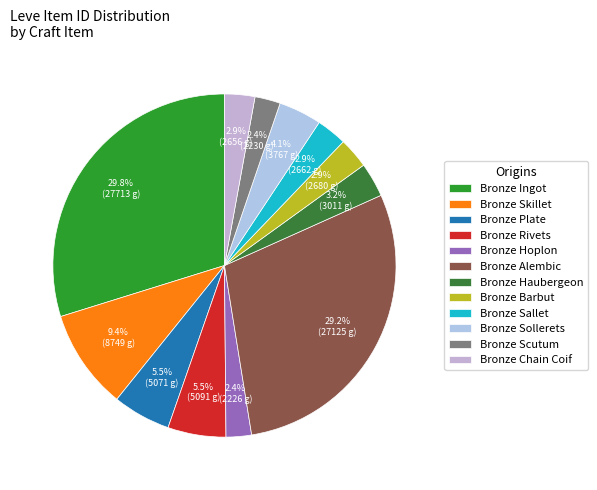

How many segments does this pie chart have?

12